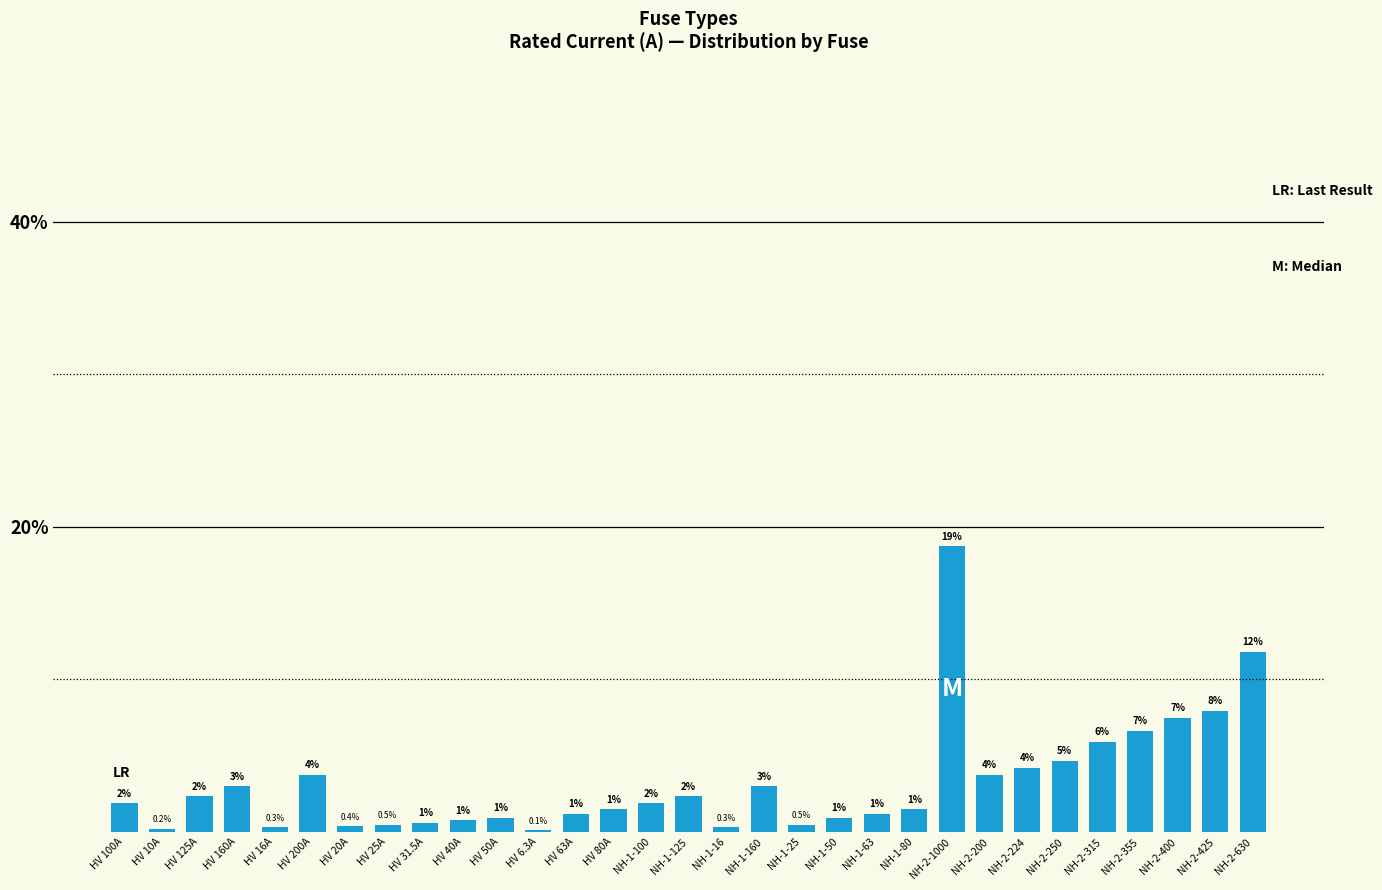

What is the ratio of the value at HV 160A to the value at NH-2-224?

0.7